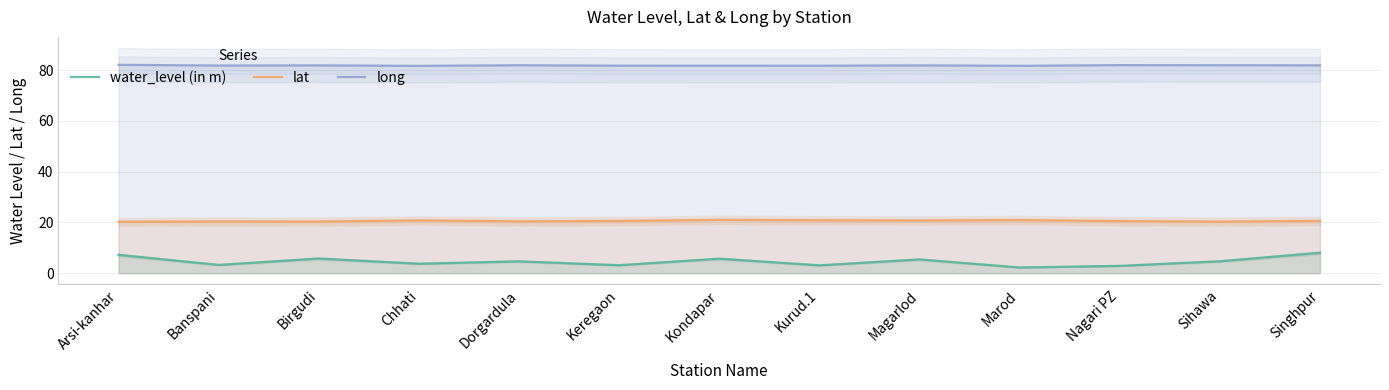

What is the label of the 7th point from the left?

Kondapar